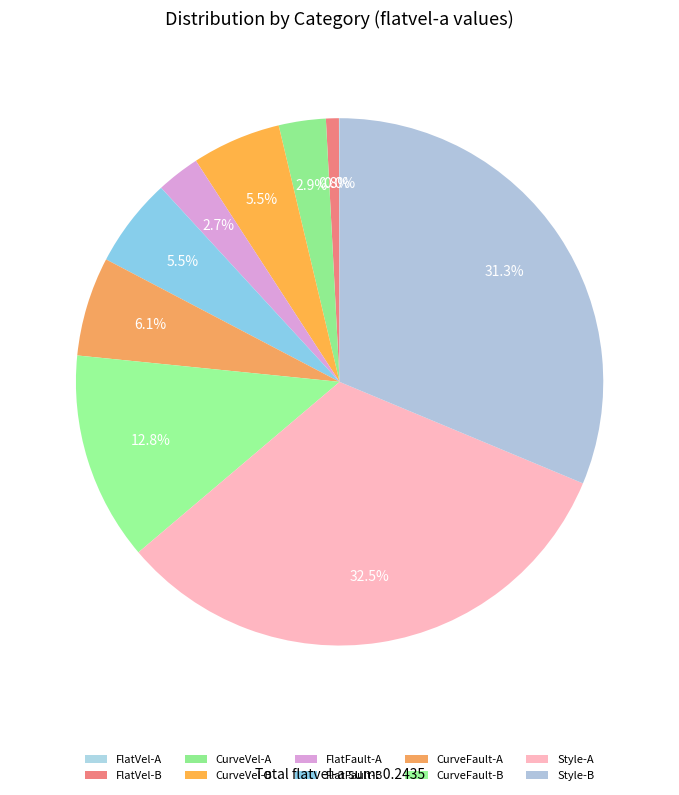

Rank the categories by value from lowest to highest.

FlatVel-A, FlatVel-B, FlatFault-A, CurveVel-A, CurveVel-B, FlatFault-B, CurveFault-A, CurveFault-B, Style-B, Style-A